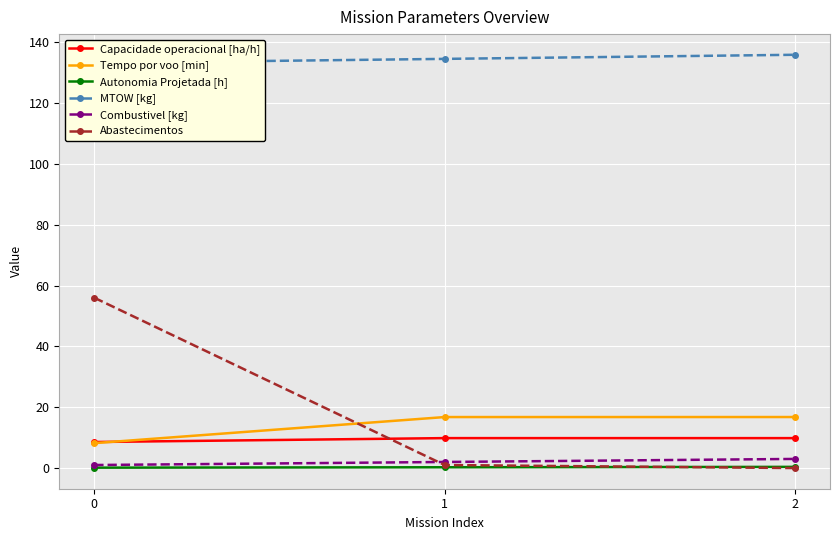

Reading left to right, what are all the values shown in this chart?

Capacidade operacional [ha/h]: 8.6	9.8	9.8
Tempo por voo [min]: 8.2	16.8	16.8
Autonomia Projetada [h]: 0.1	0.3	0.4
MTOW [kg]: 133.2	134.6	135.9
Combustivel [kg]: 1.0	2.0	3.0
Abastecimentos: 56.0	1.0	0.0